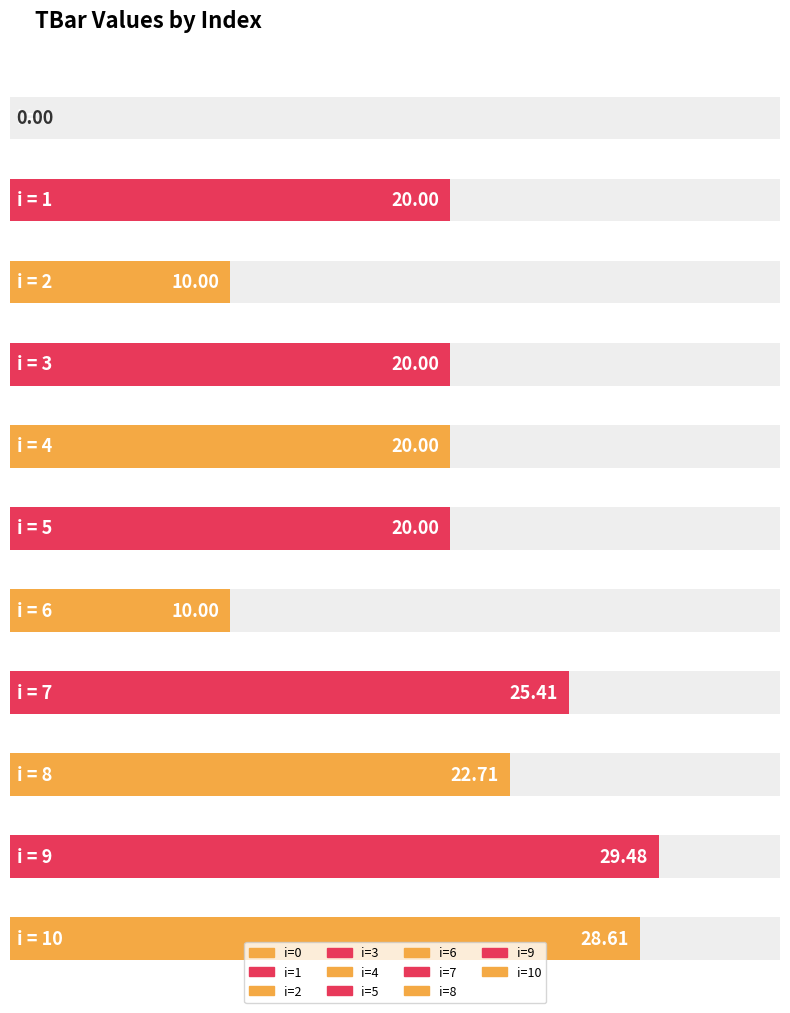

Reading right to left, list all the values displayed in this chart.

28.6	29.5	22.7	25.4	10.0	20.0	20.0	20.0	10.0	20.0	0.0